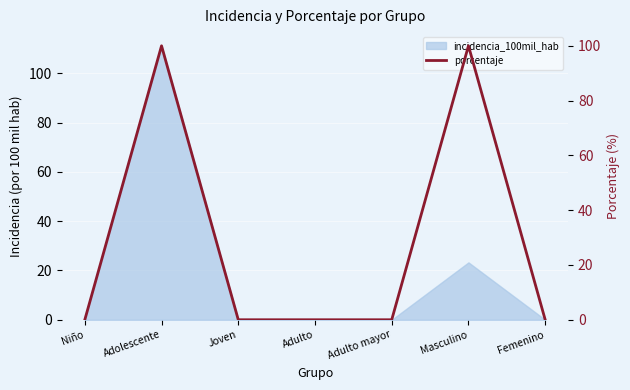

Reading left to right, what are all the values shown in this chart?

Niño=0	Adolescente=100	Joven=0	Adulto=0	Adulto mayor=0	Masculino=100	Femenino=0